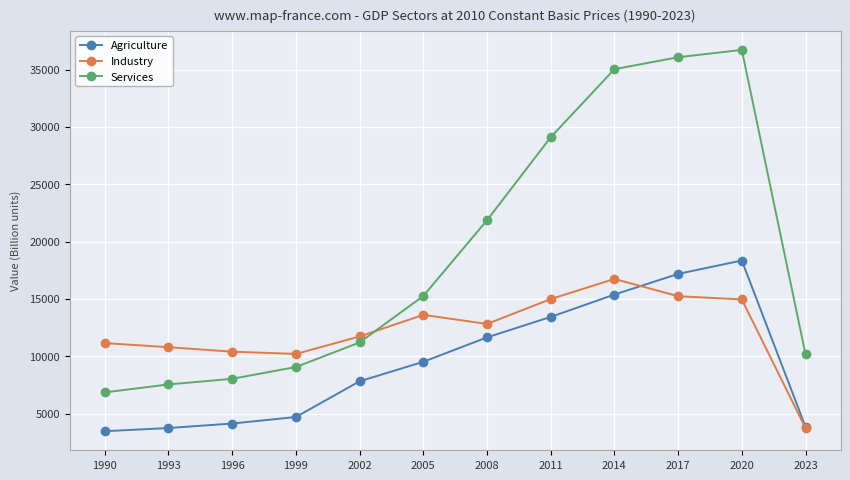

At how many categories does at least one series exceed 25144?

4